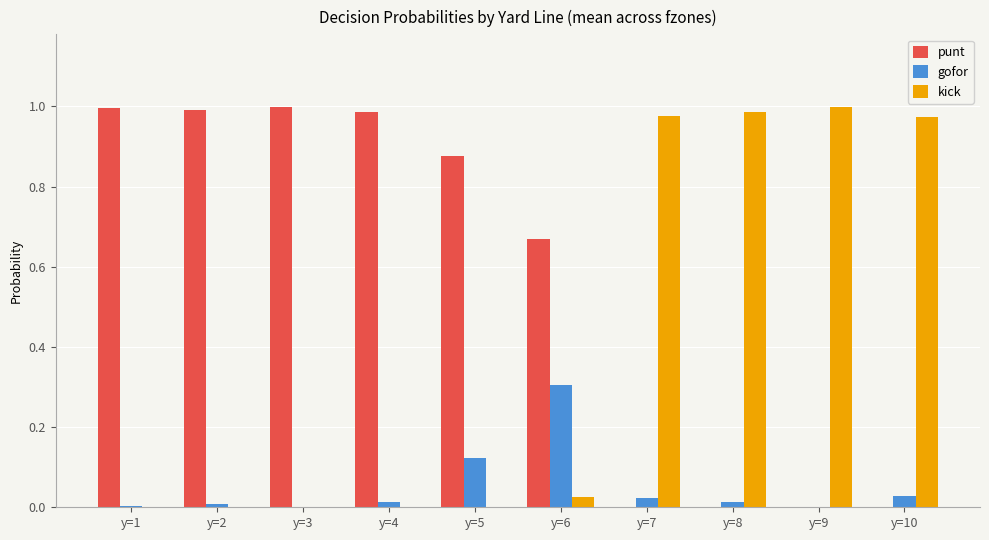

What is the highest value of the gofor series?

0.3